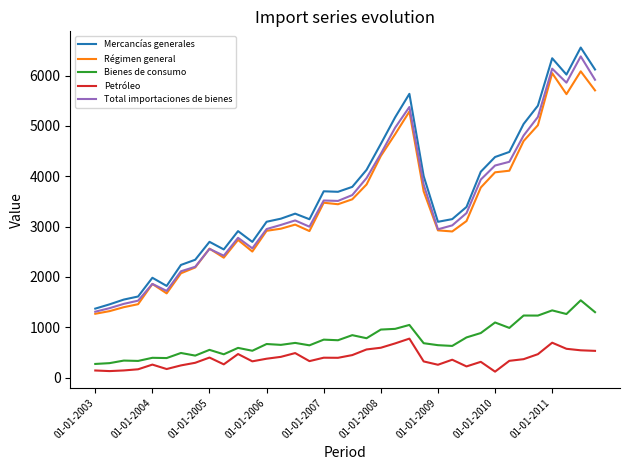

Which series has the largest range (max minus min)?

Mercancías generales